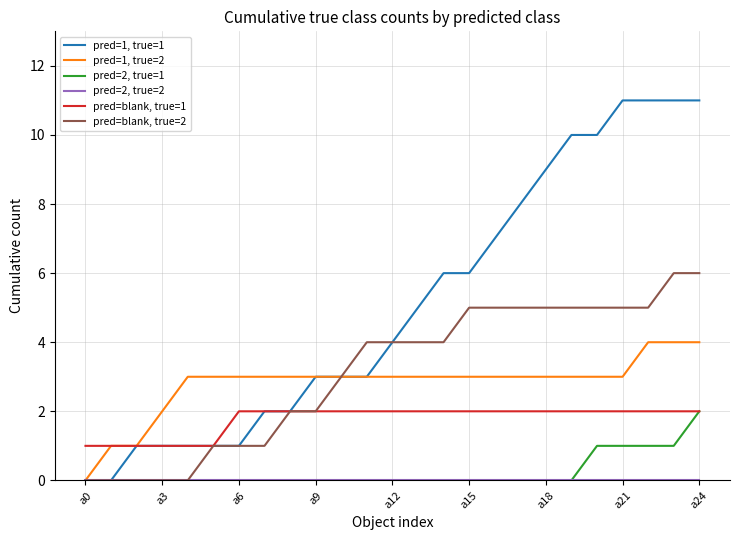

What is the maximum value shown in the chart?

11